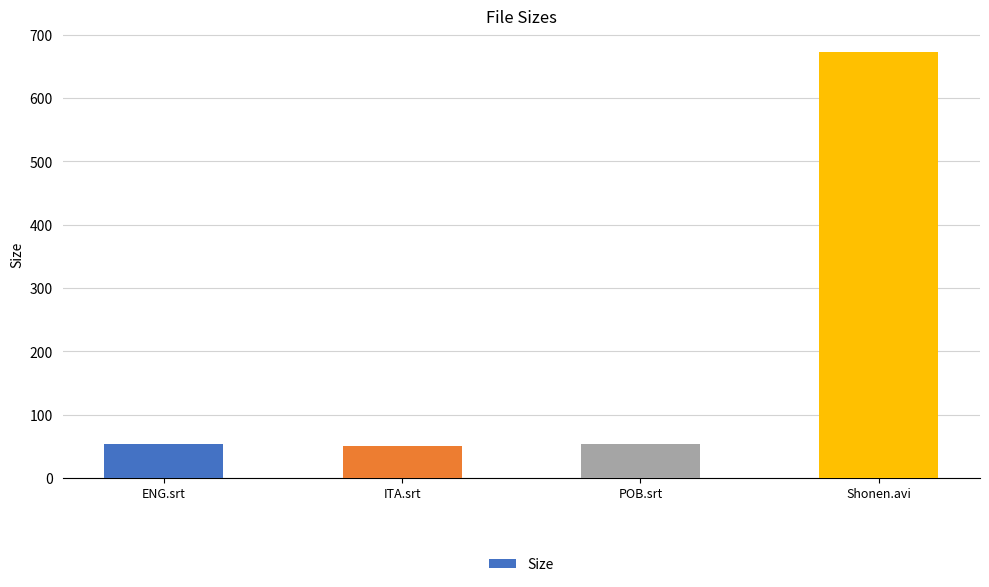

What is the approximate value at Shonen.avi?

672.9